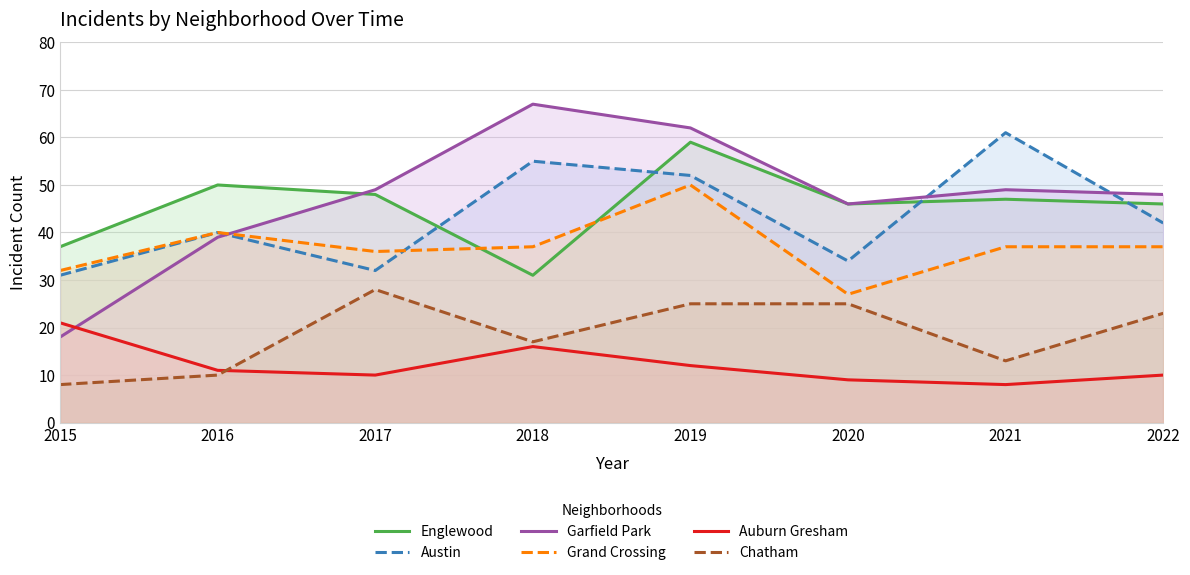

True or false: Chatham and Austin intersect in this chart.

False